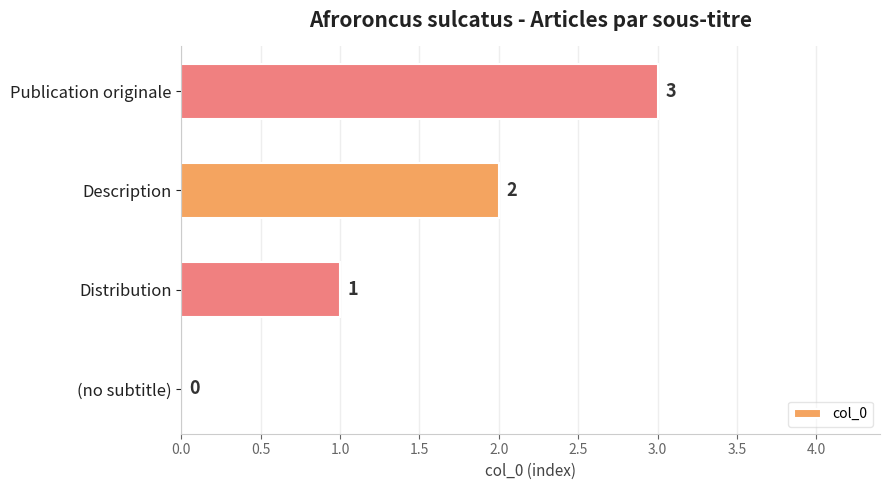

The value at (no subtitle) is 0. True or false?

True